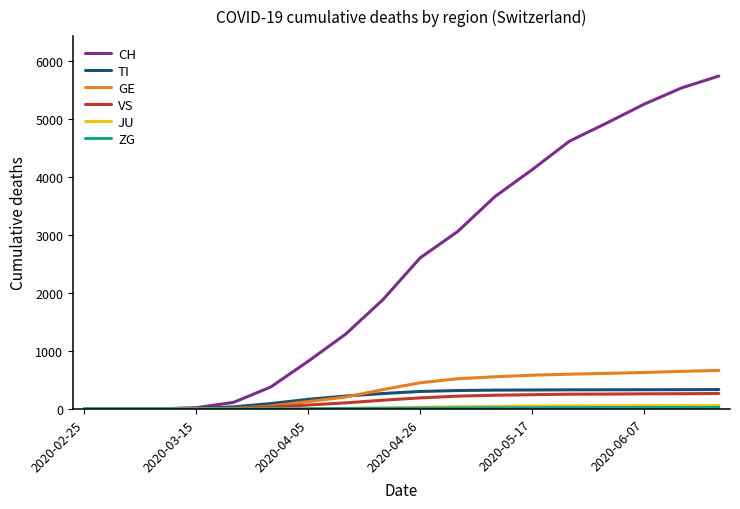

What is the maximum value shown in the chart?

5741